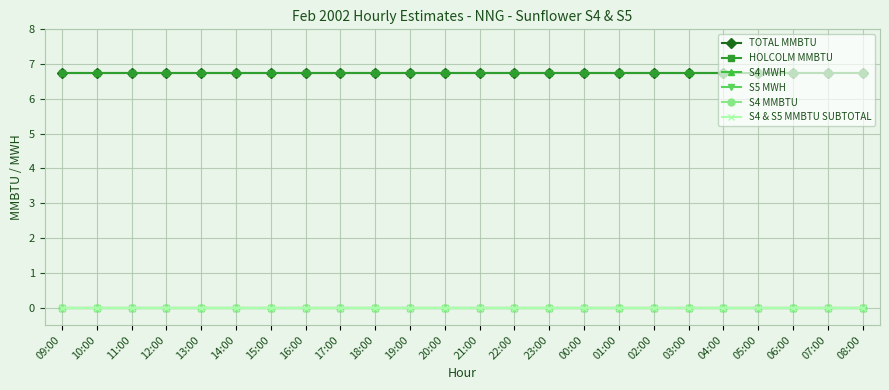

True or false: S4 MMBTU and S4 MWH intersect in this chart.

False